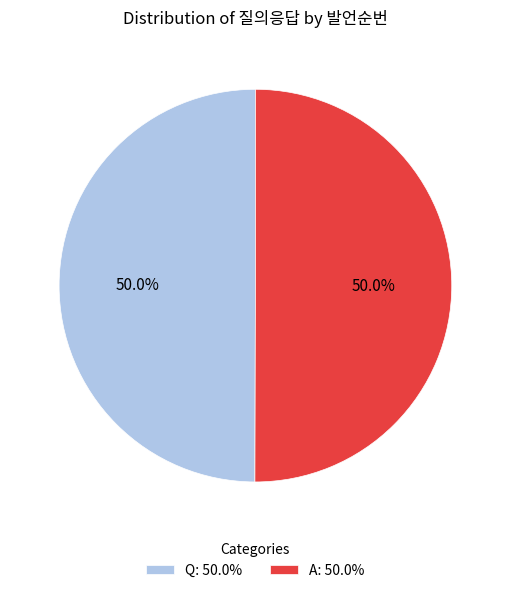

Combined, do A: 50.0% and Q: 50.0% account for over 50%?

Yes